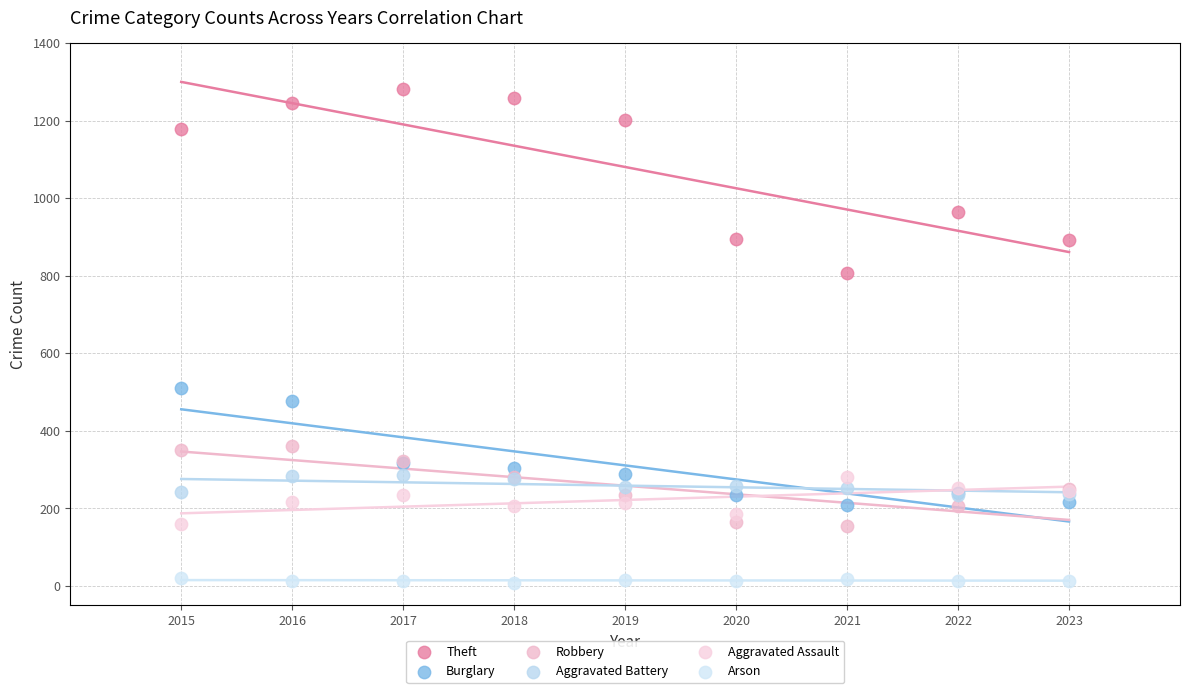

In the Theft series, what Y value is closest to 1044?

964